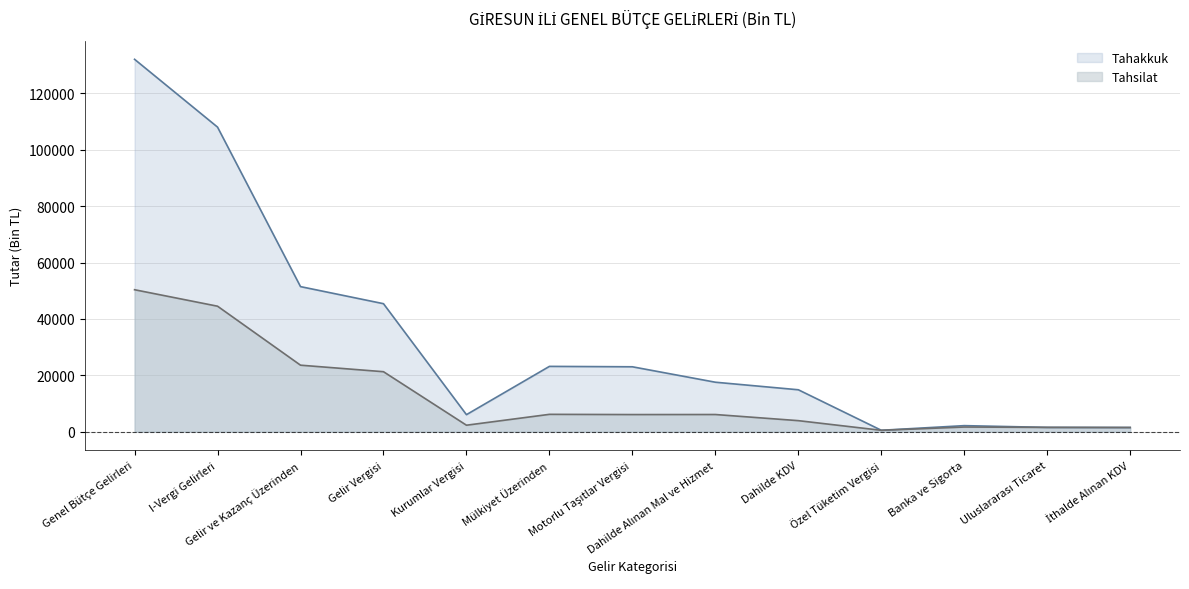

The value of Tahsilat at Genel Bütçe Gelirleri is 77503. True or false?

False